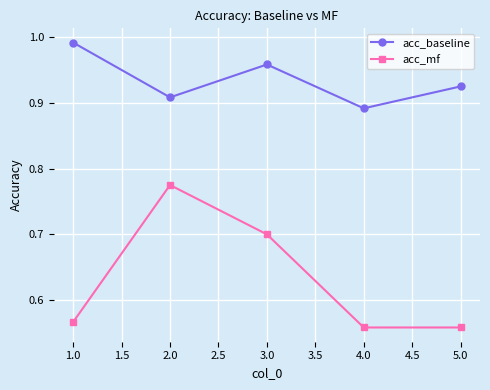

How many acc_mf values are between 0 and 1?

5